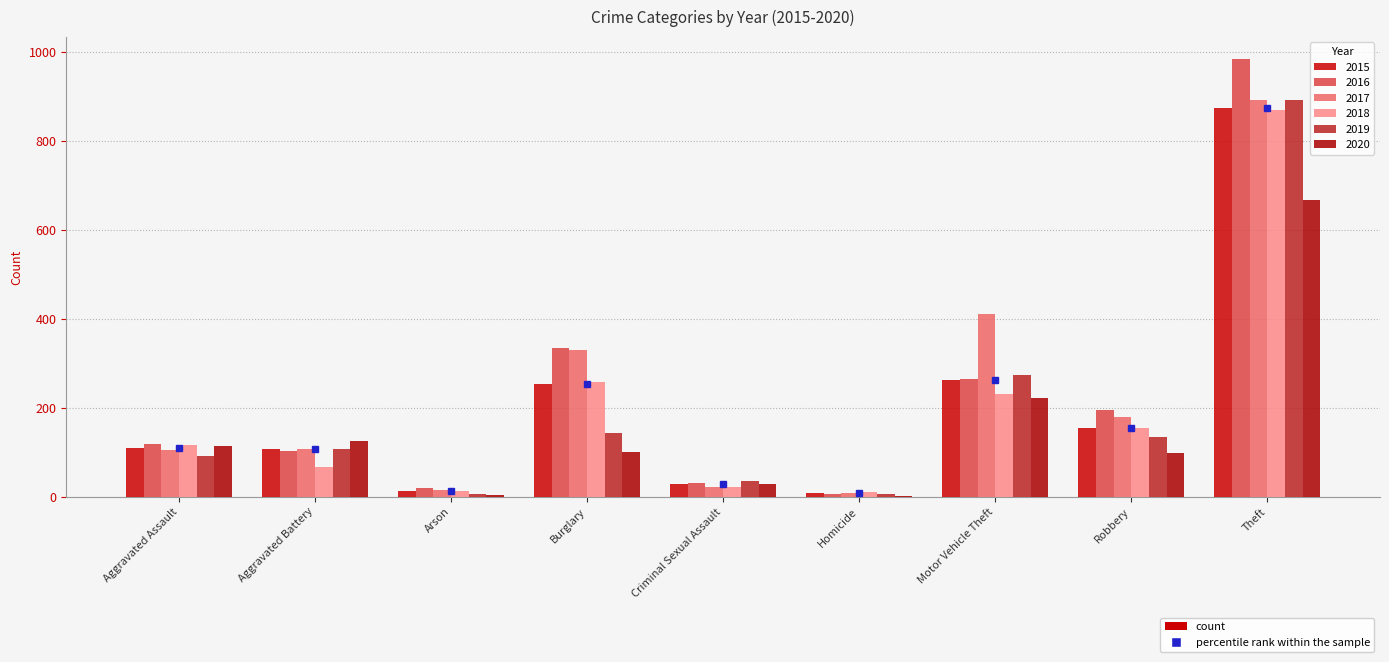

How many categories are shown in the chart?

9